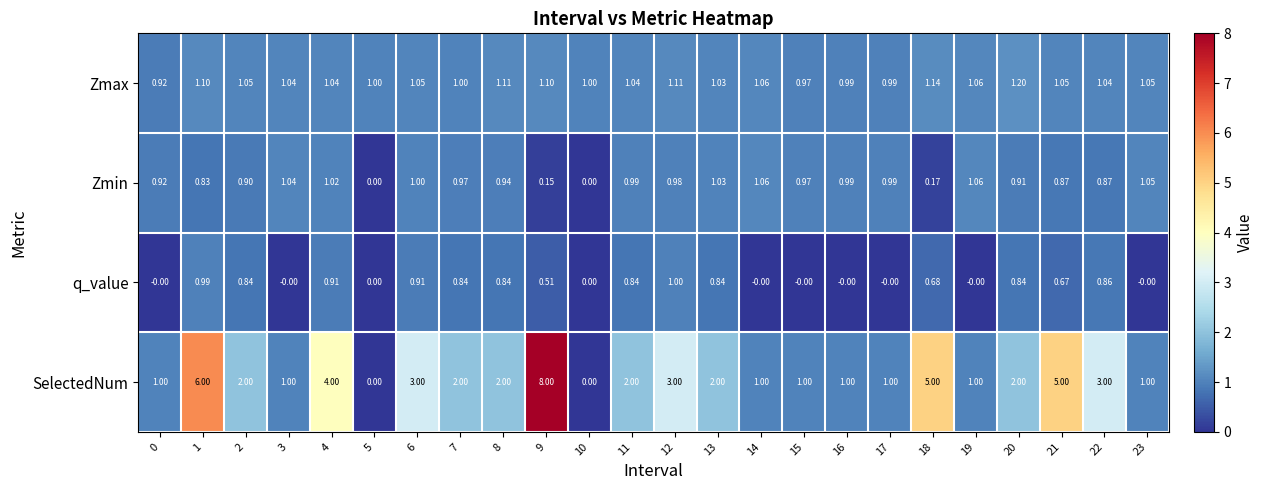

Between 18 and 20, which series saw the biggest shift?

SelectedNum